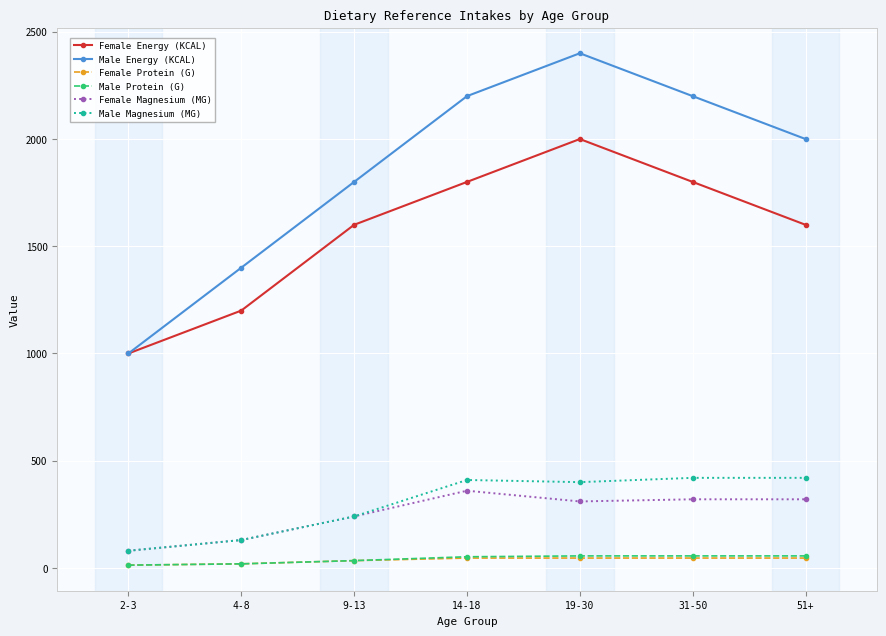

True or false: Female Magnesium (MG) has a value of 360 at 14-18.

True